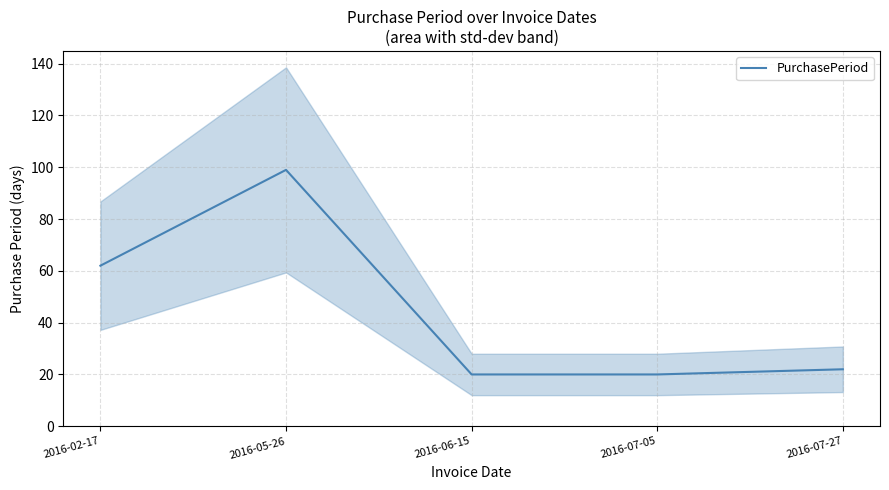

Reading right to left, transcribe all the data shown in this chart.

22	20	20	99	62